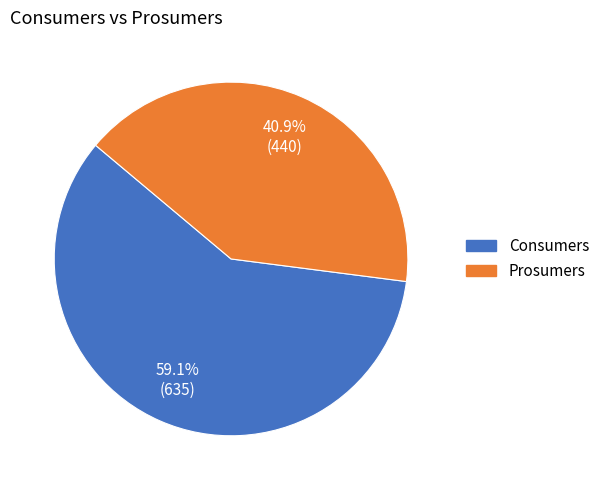

Does Prosumers account for over 50% of the chart?

No